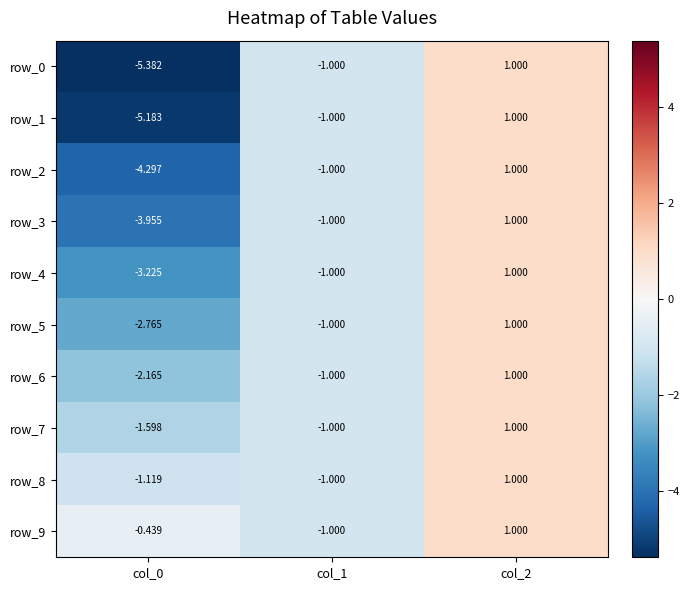

Which series has the widest spread of values?

row_0